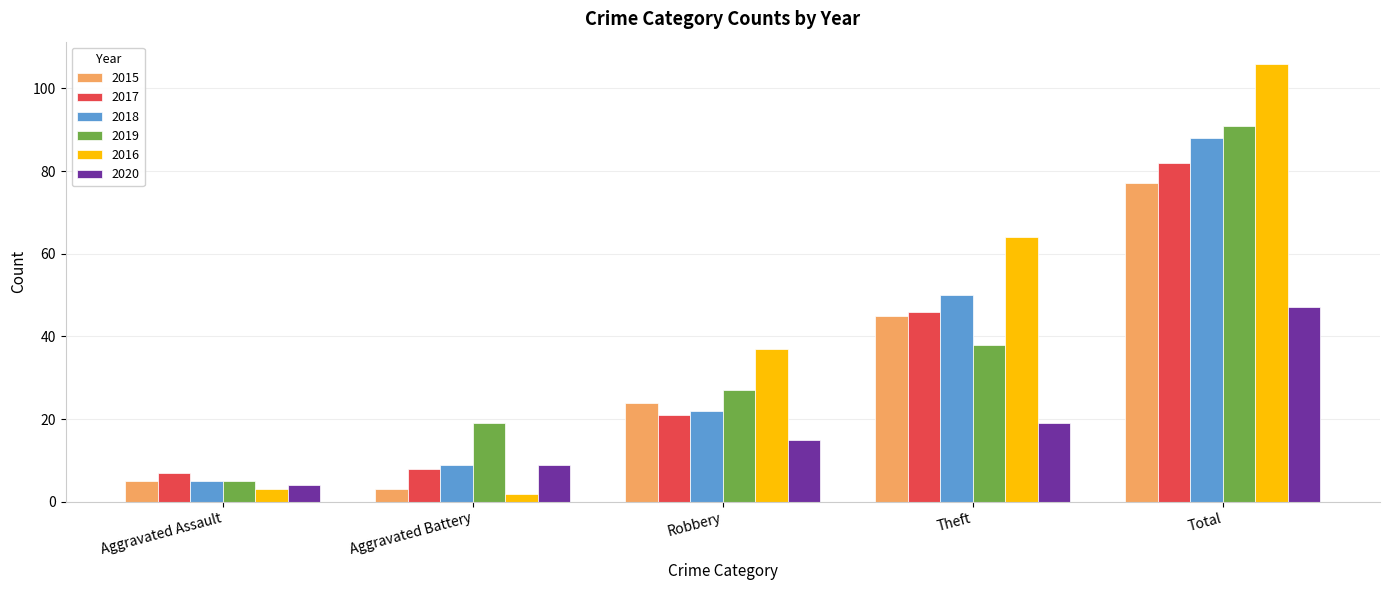

What is the value of the 2017 bar at the 1st from the left?

7